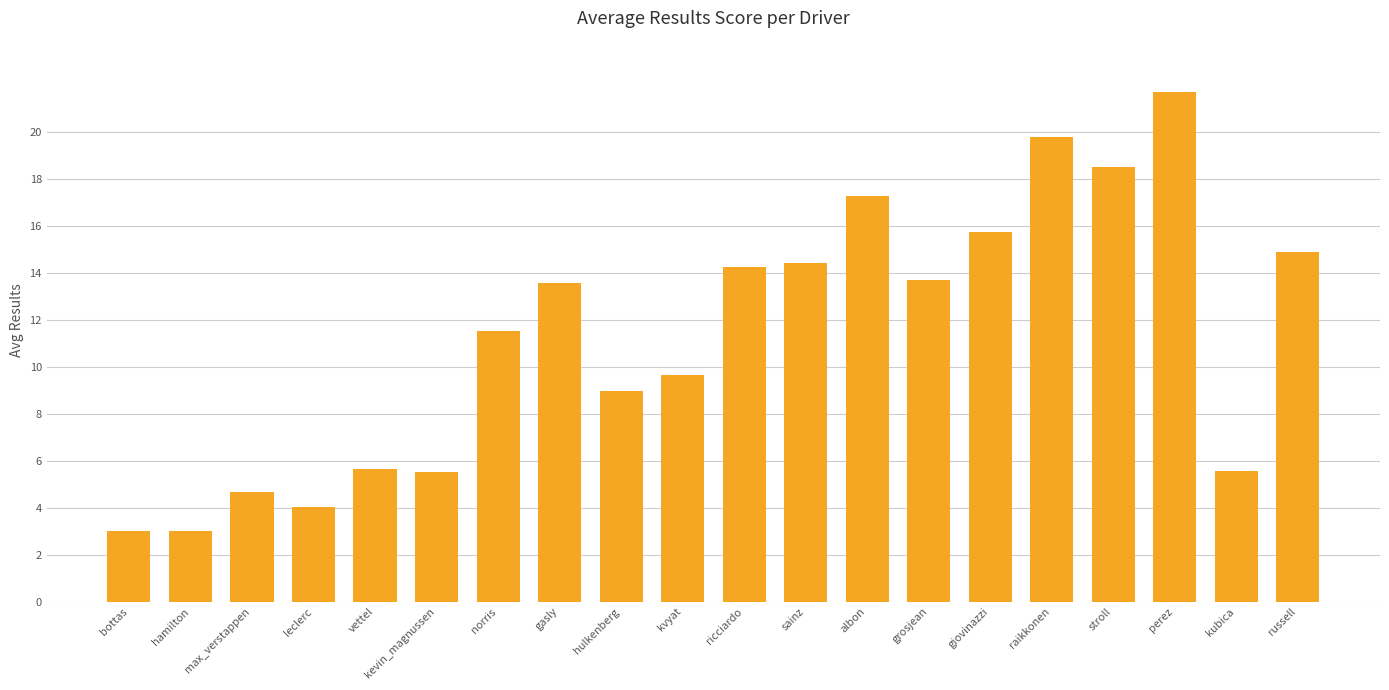

Where is the data nearest to the value 12?

norris